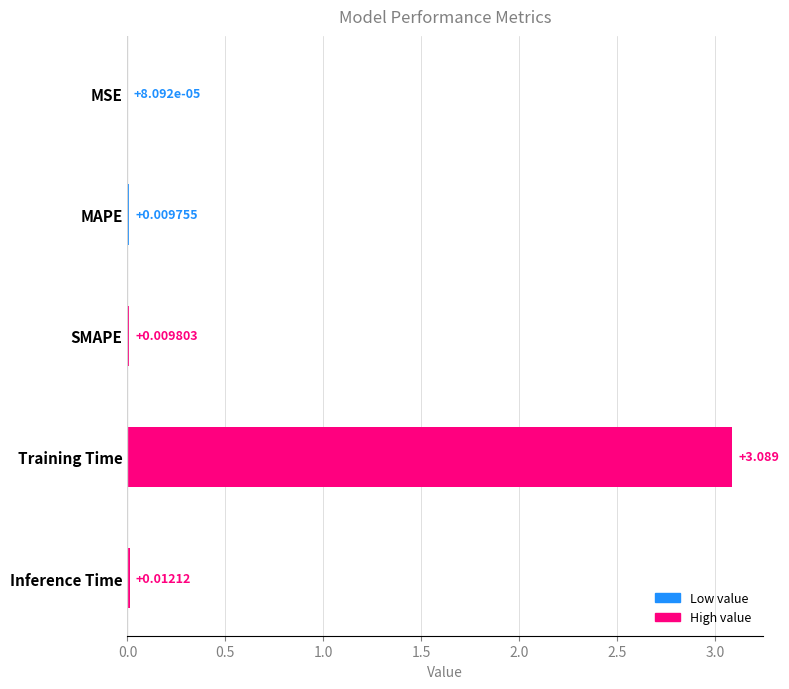

Where is the data nearest to the value 1?

Inference Time